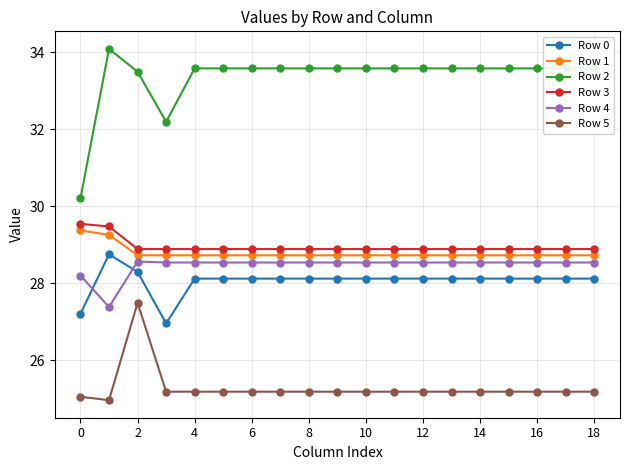

Which series has the largest total across all categories?

Row 2